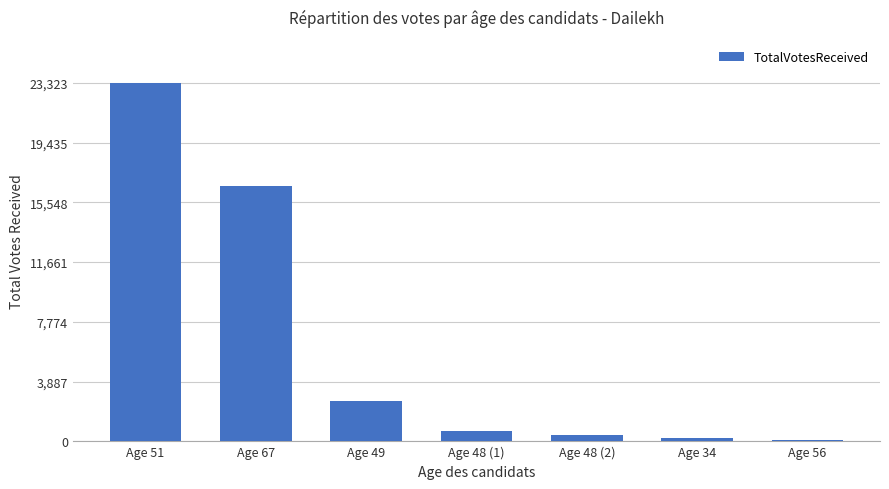

Which category has the highest value across all series?

Age 51